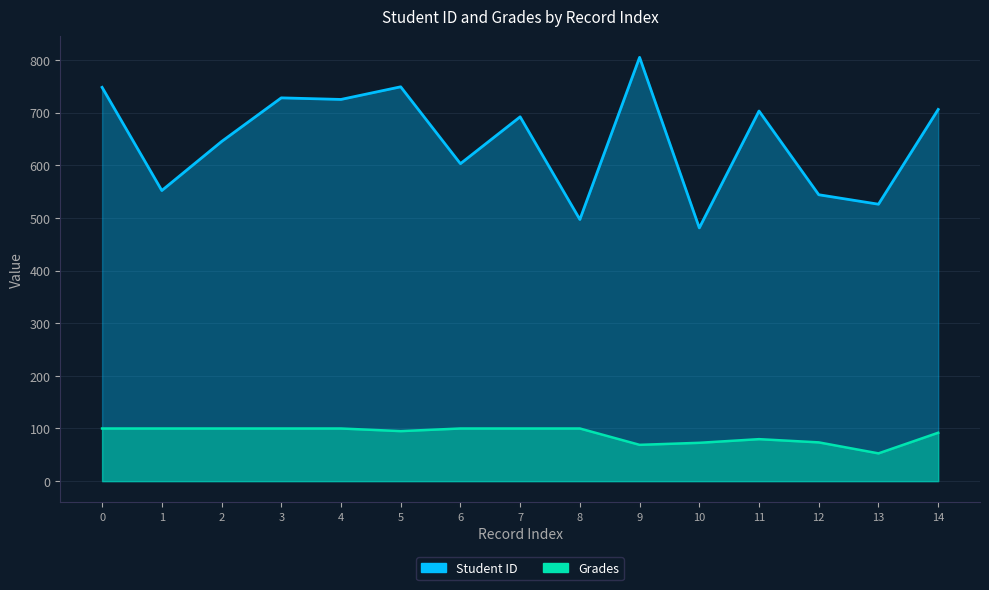

What is the difference between the maximum and minimum values in the Grades series?

47.3